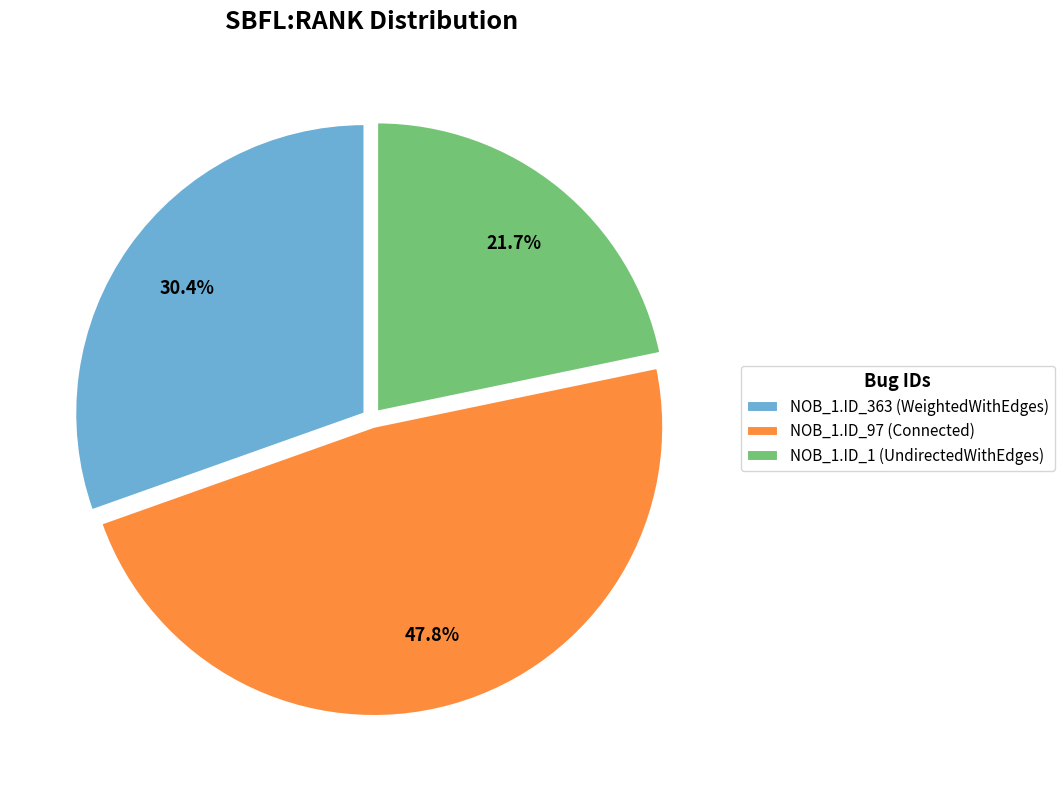

Combined, do NOB_1.ID_97 (Connected) and NOB_1.ID_363 (WeightedWithEdges) account for over 50%?

Yes